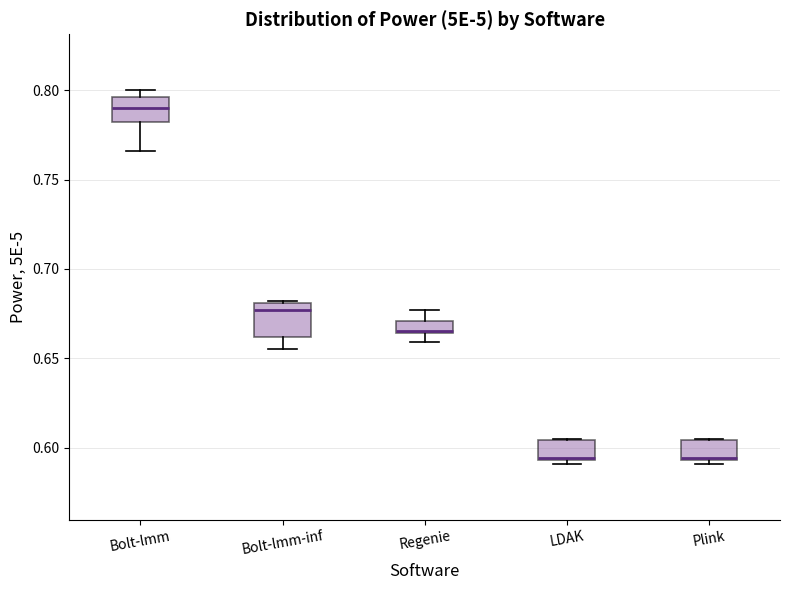

Where is the upper edge of the box for LDAK on the y-axis? The values are not printed on the chart, so give them approximately, as read against the axis.

0.605